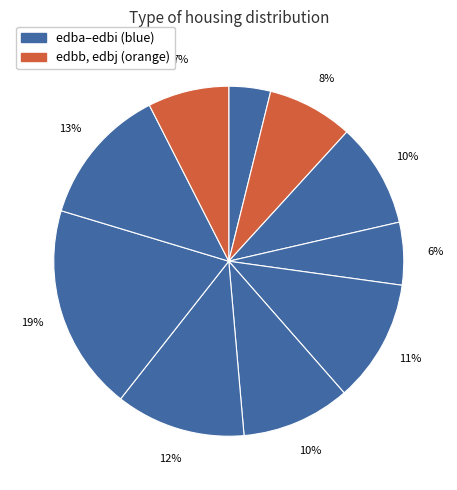

Which category has the biggest portion of the pie?

edbh